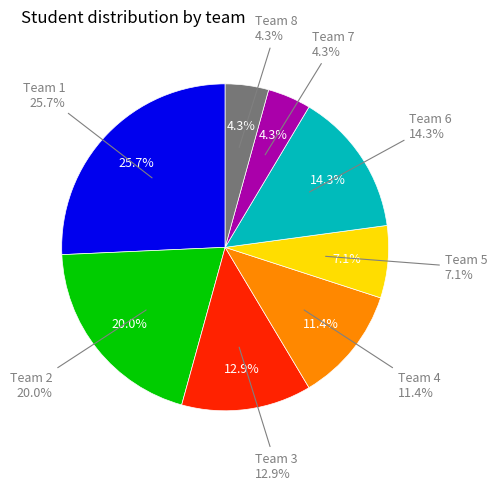

Count the number of slices in the pie.

8